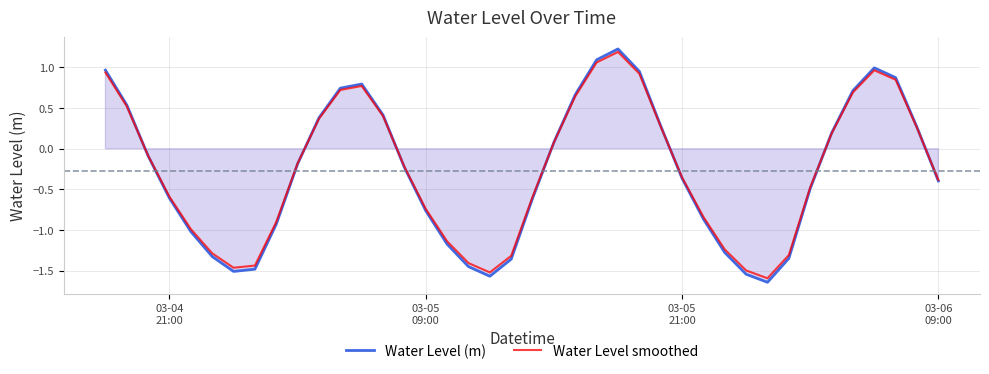

How many positive values does the Water Level smoothed series have?

17